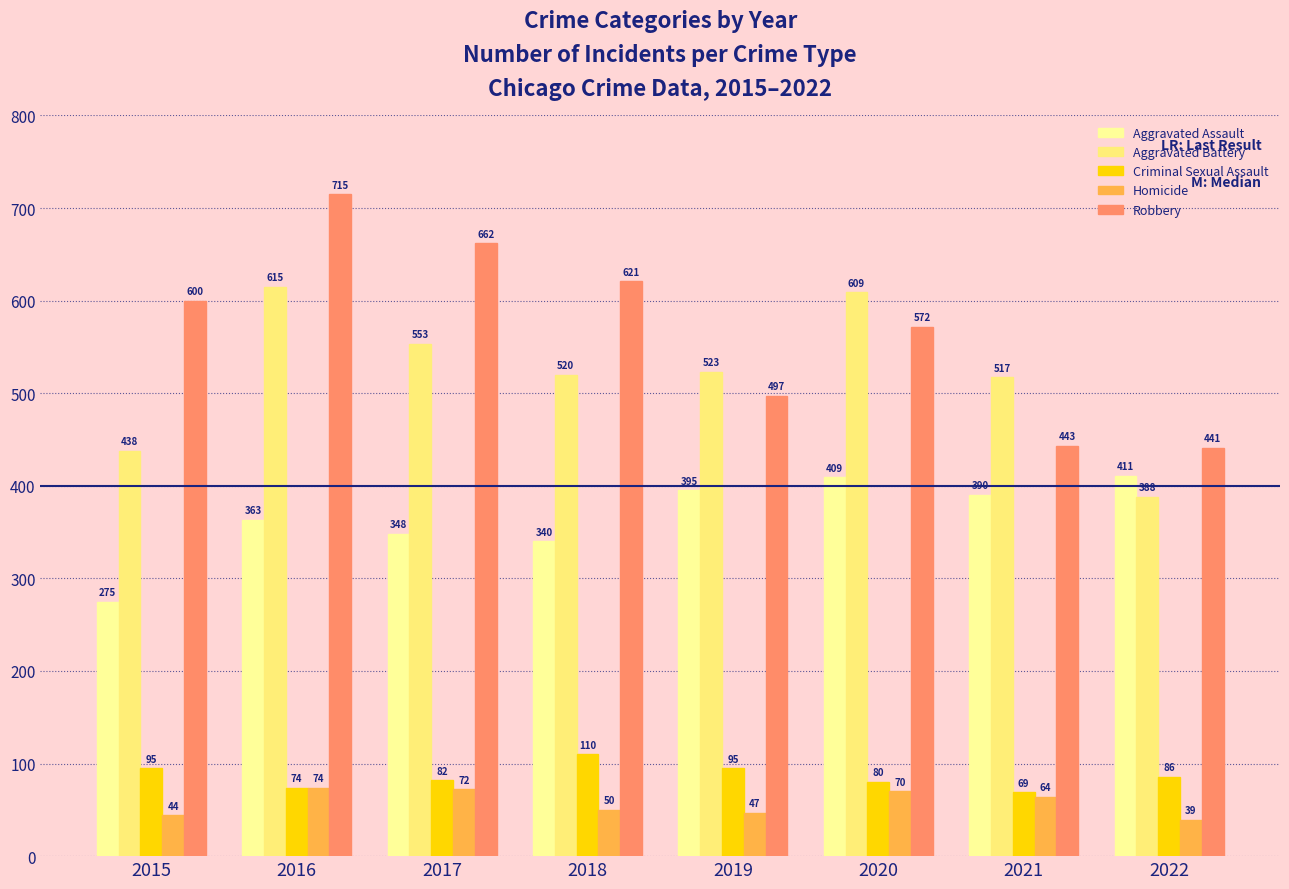

What are all the series names shown in the legend?

Aggravated Assault, Aggravated Battery, Criminal Sexual Assault, Homicide, Robbery